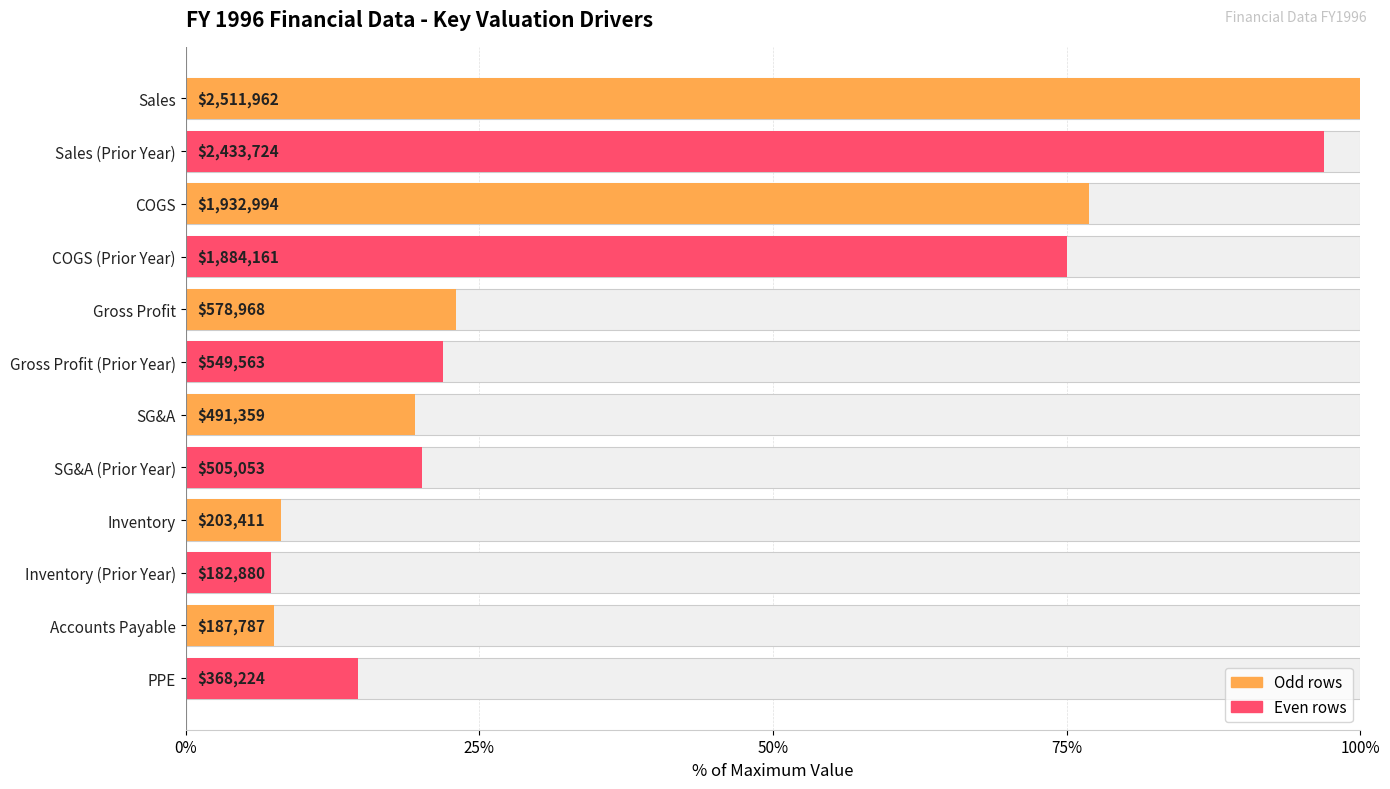

Where is the data nearest to the value 53?

COGS (Prior Year)